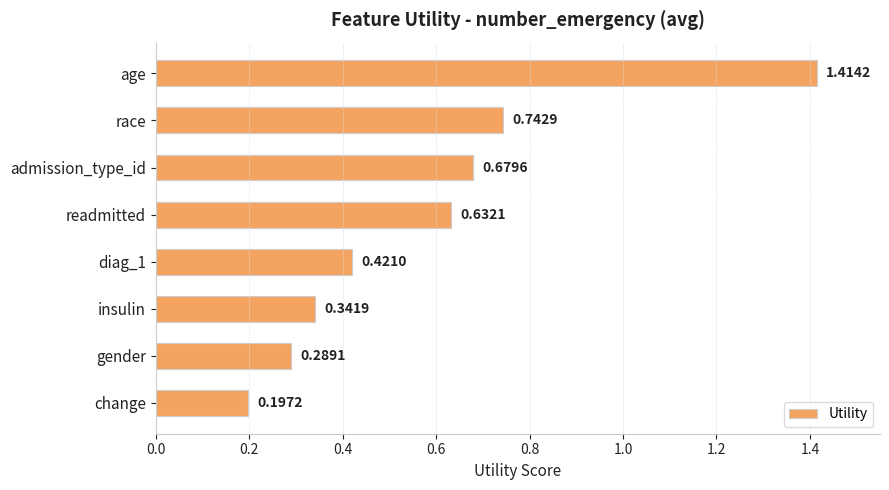

Count the values in the range 0 to 1.

7